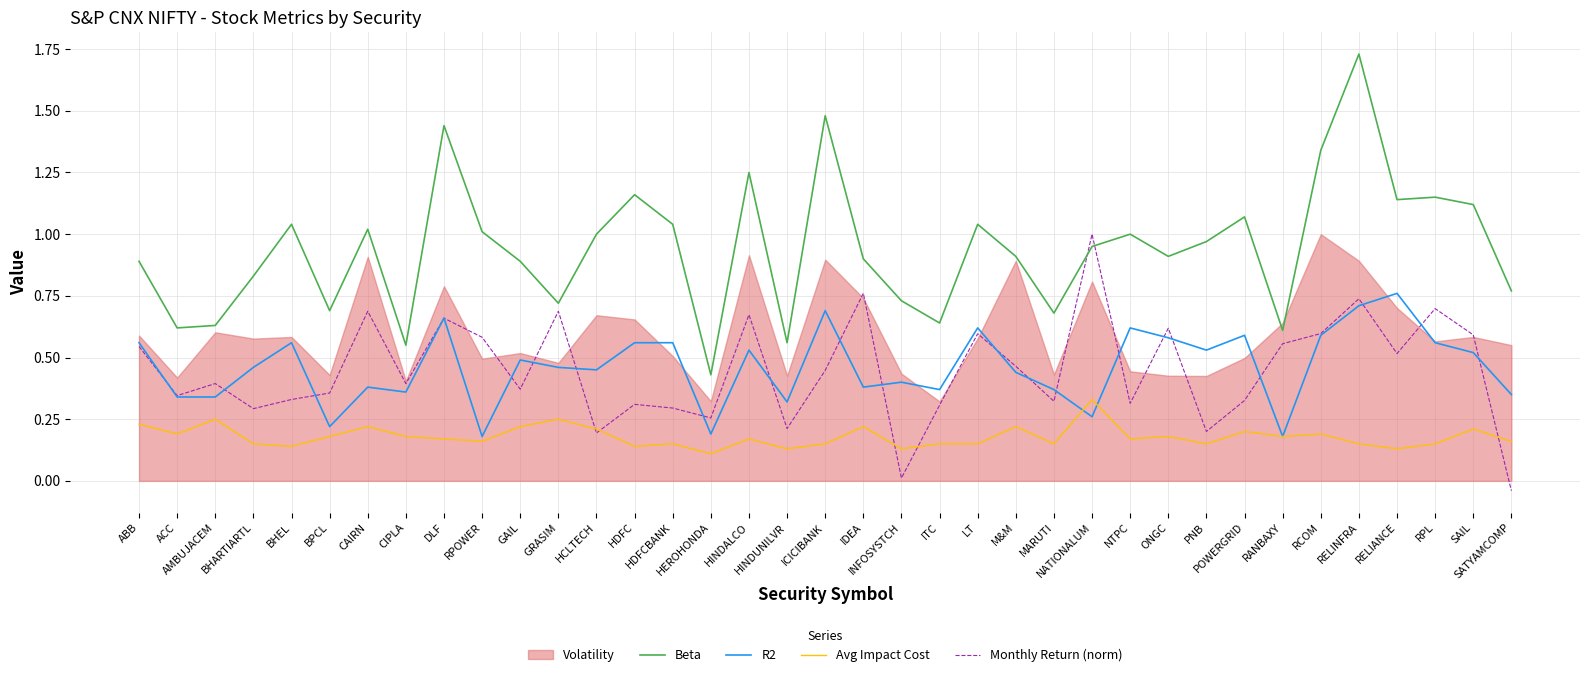

Where is the first local minimum for Beta?

ACC